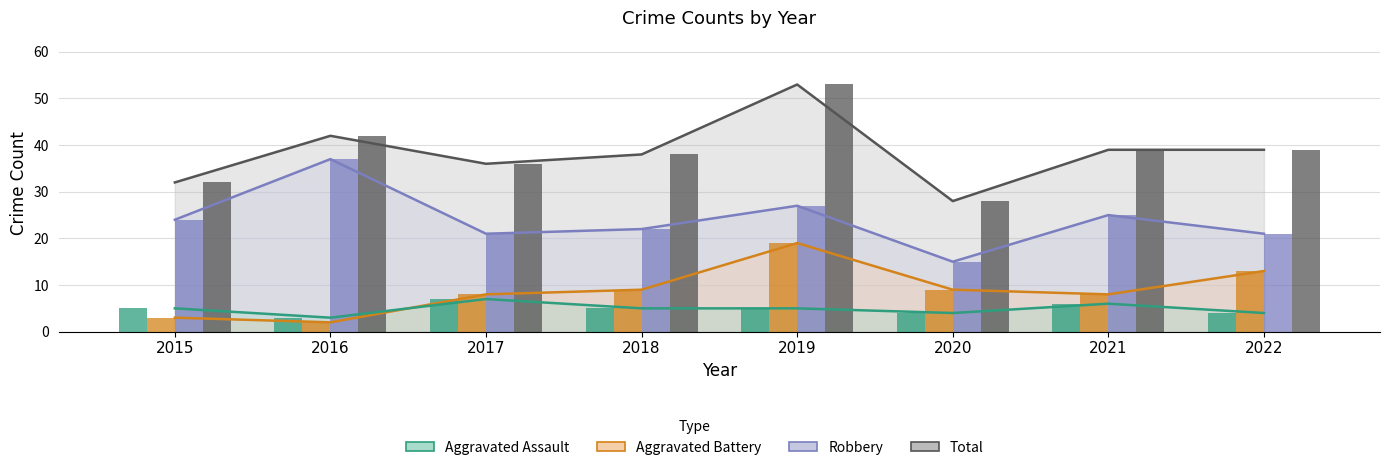

How many data points in Aggravated Battery are less than 9?

4